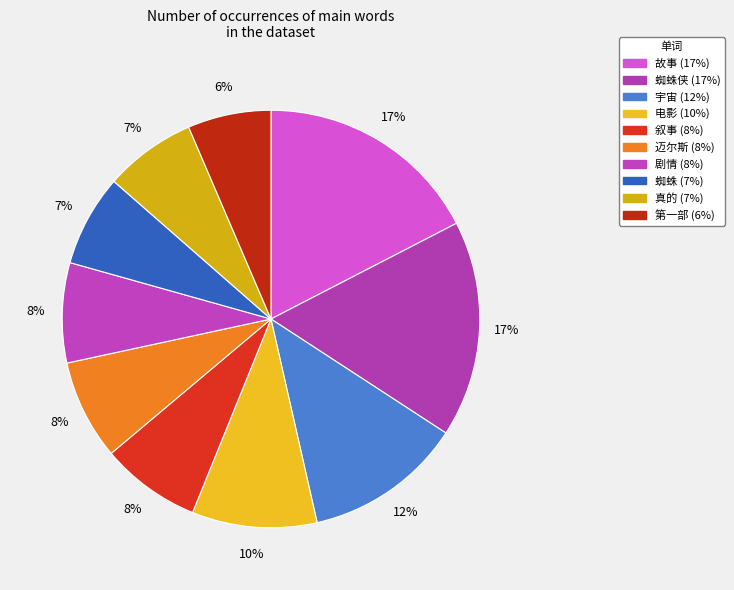

Is there a majority slice in this chart?

No